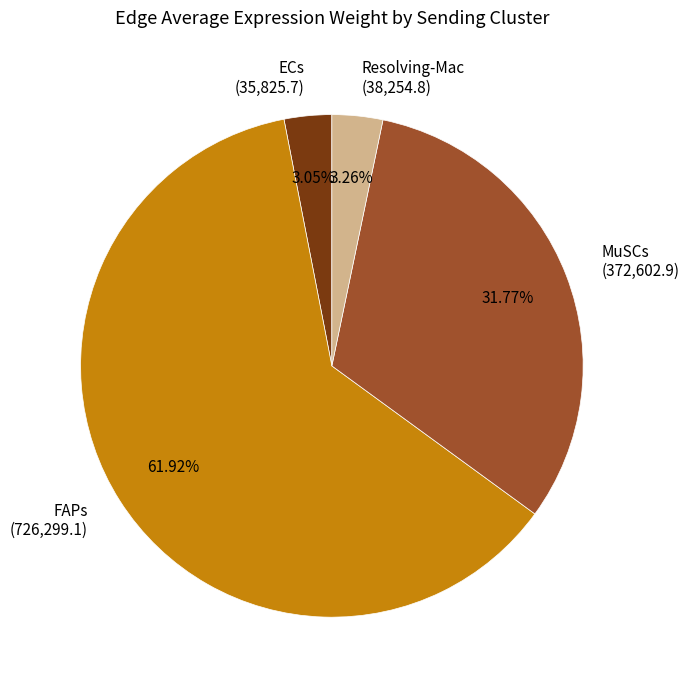

Which slice is the largest?

FAPs